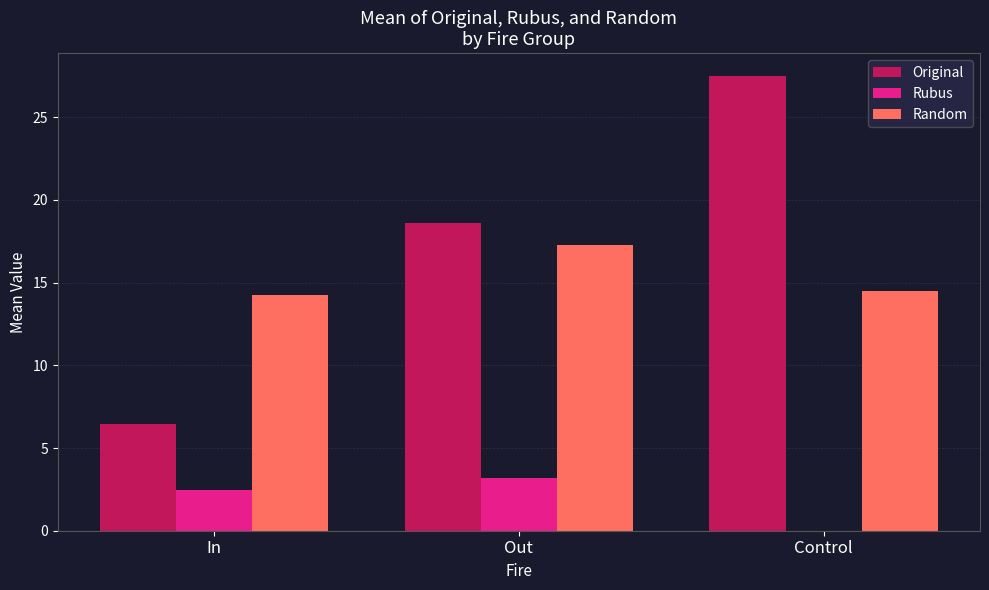

What is the difference between the Rubus values at Out and Control?

3.2